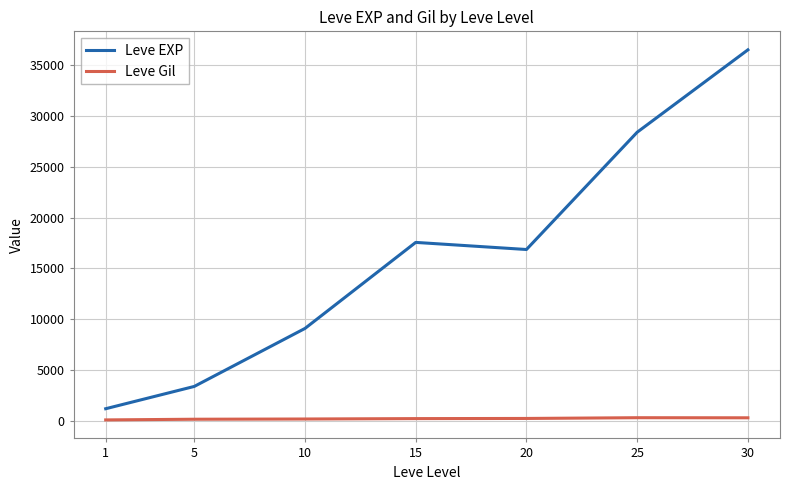

At which label does Leve EXP first exceed 16865?

15